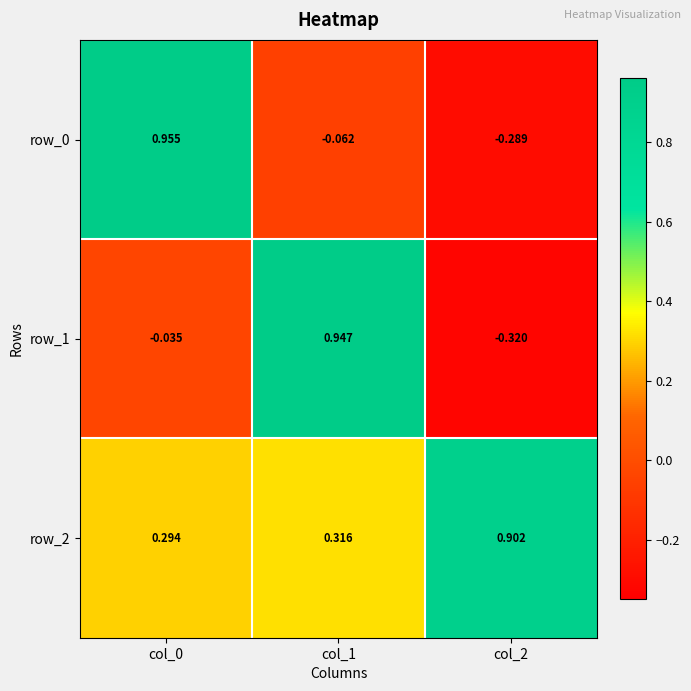

How many negative values does the row_1 series have?

2